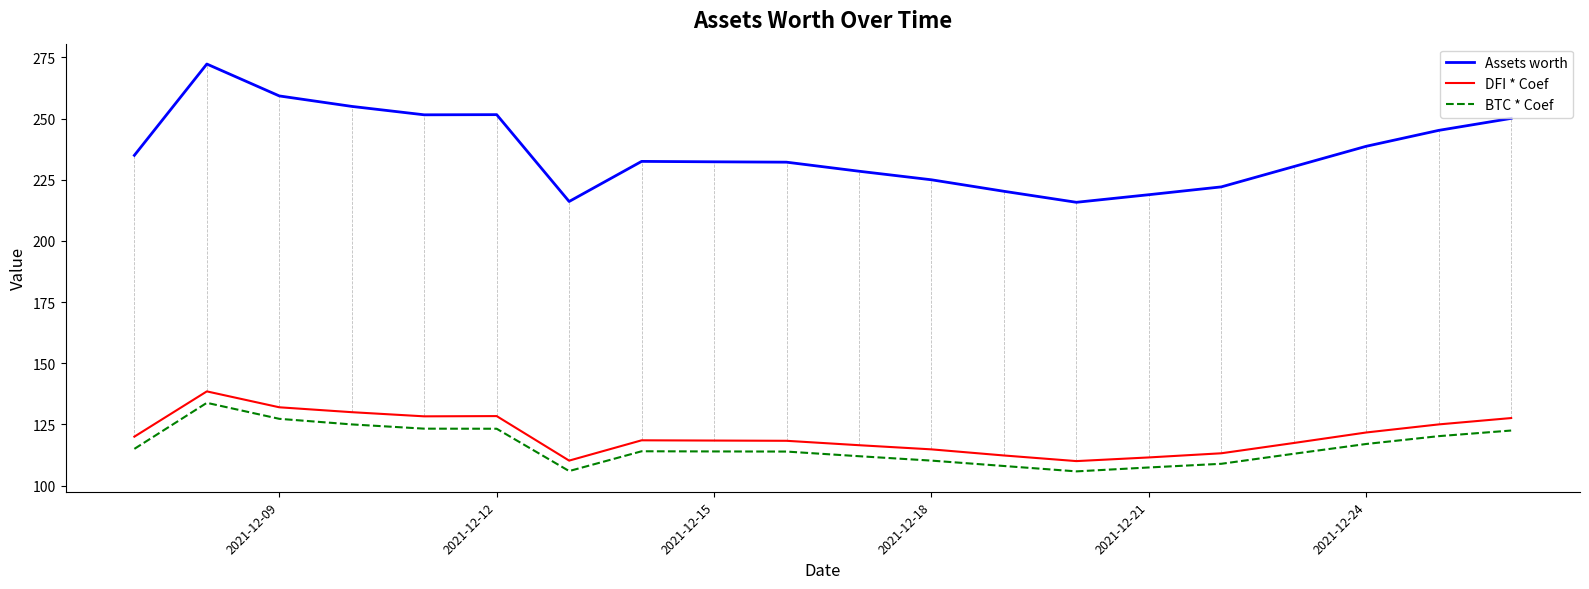

Which series has the largest total across all categories?

Assets worth